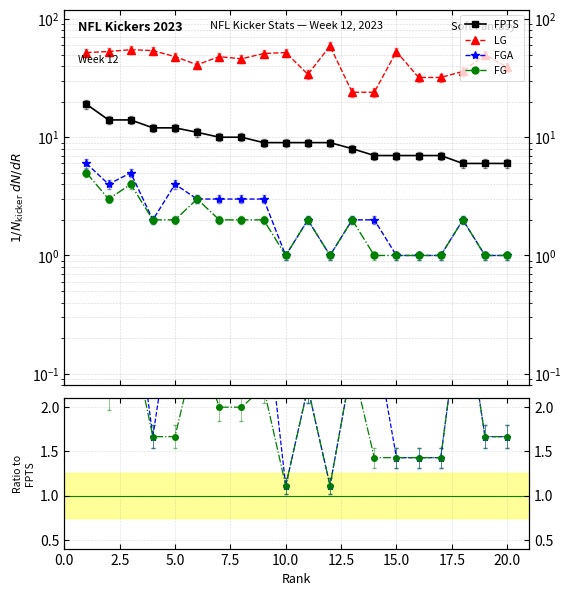

Which series has the largest total across all categories?

LG